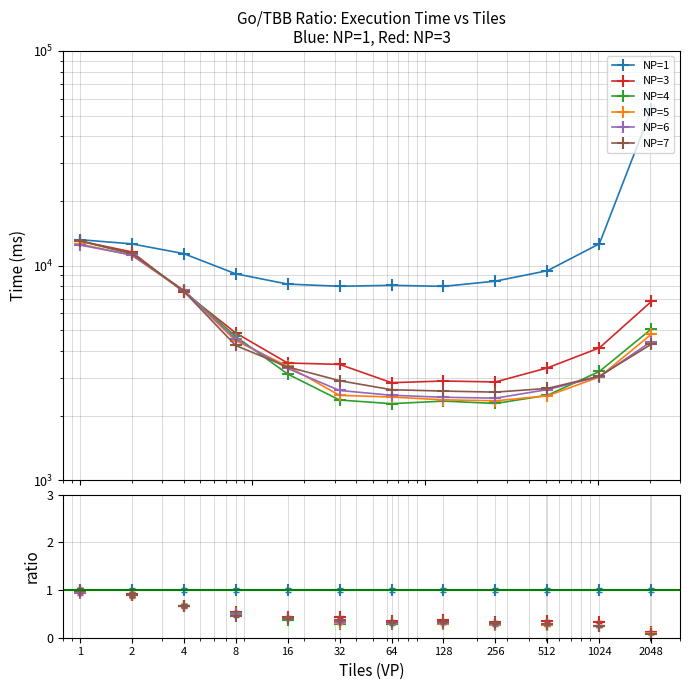

Reading right to left, what are all the values shown in this chart?

NP=1: 1.0	1.0	1.0	1.0	1.0	1.0	1.0	1.0	1.0	1.0	1.0	1.0
NP=3: 0.1	0.3	0.4	0.3	0.4	0.4	0.4	0.4	0.5	0.7	0.9	1.0
NP=4: 0.1	0.3	0.3	0.3	0.3	0.3	0.3	0.4	0.5	0.7	0.9	1.0
NP=5: 0.1	0.2	0.3	0.3	0.3	0.3	0.3	0.4	0.5	0.7	0.9	1.0
NP=6: 0.1	0.2	0.3	0.3	0.3	0.3	0.3	0.4	0.5	0.7	0.9	0.9
NP=7: 0.1	0.2	0.3	0.3	0.3	0.3	0.4	0.4	0.5	0.7	0.9	1.0